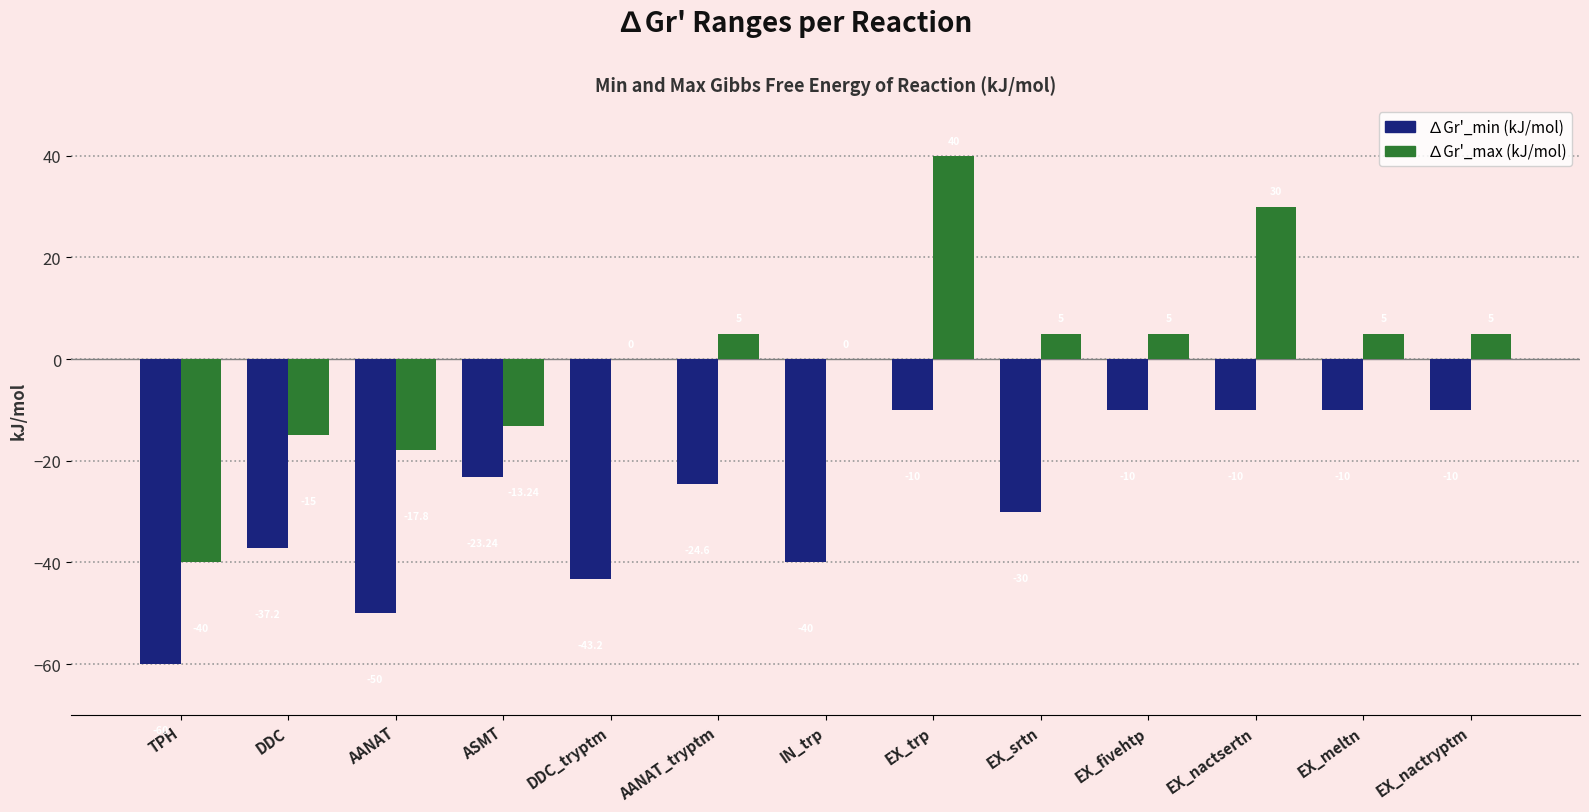

Between DDC and EX_nactsertn, which series saw the biggest shift?

∆Gr'_max (kJ/mol)